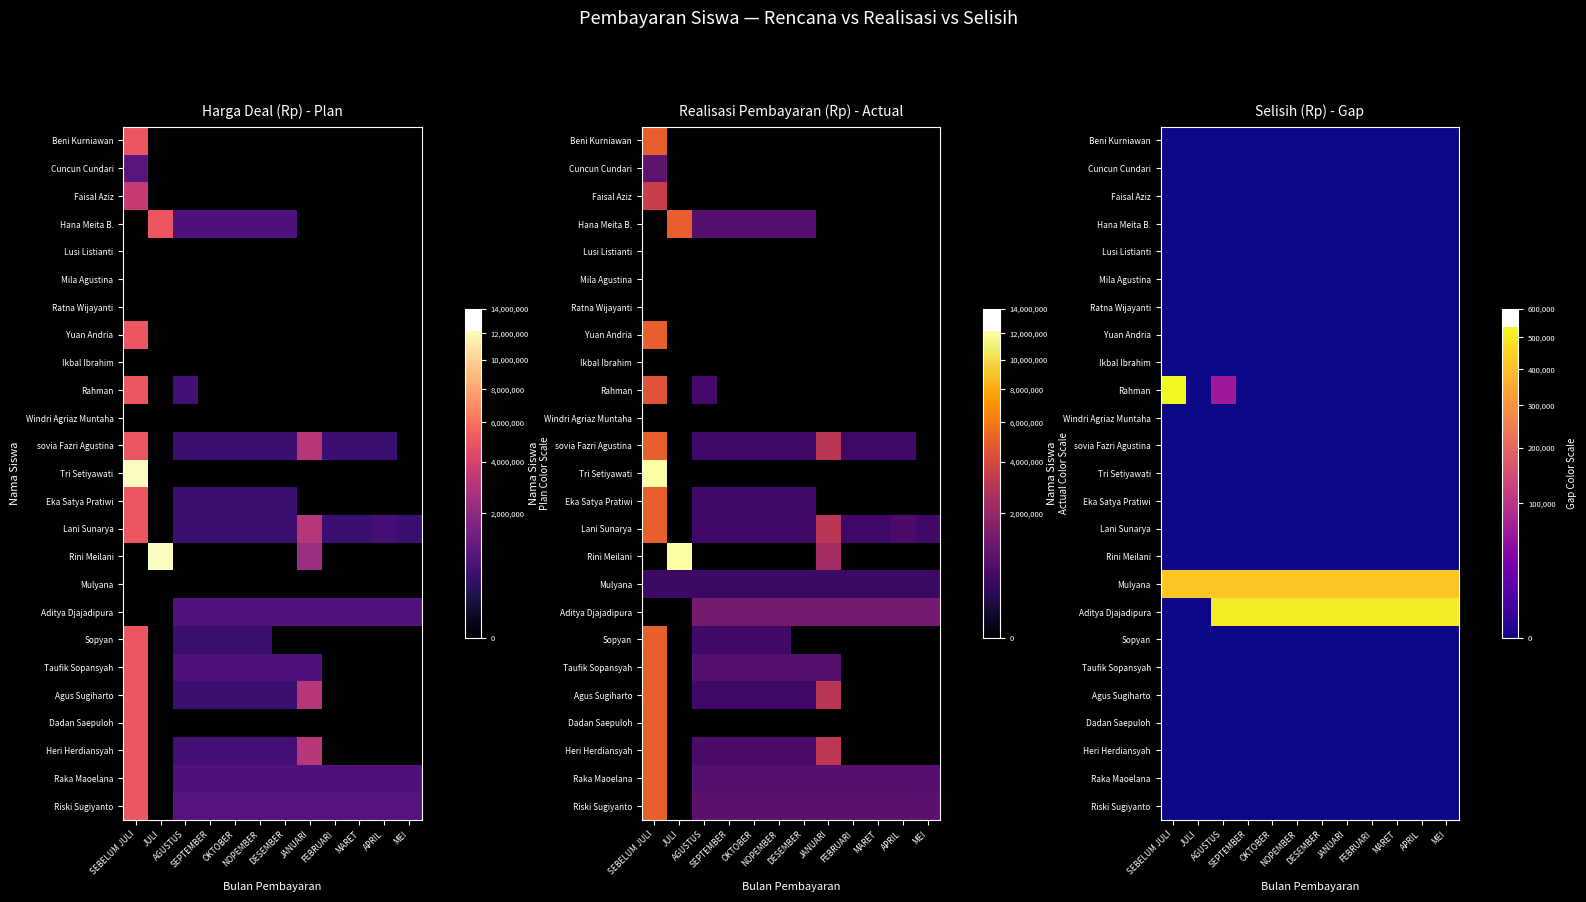

True or false: Mulyana has a value of 416666.7 at JULI.

True